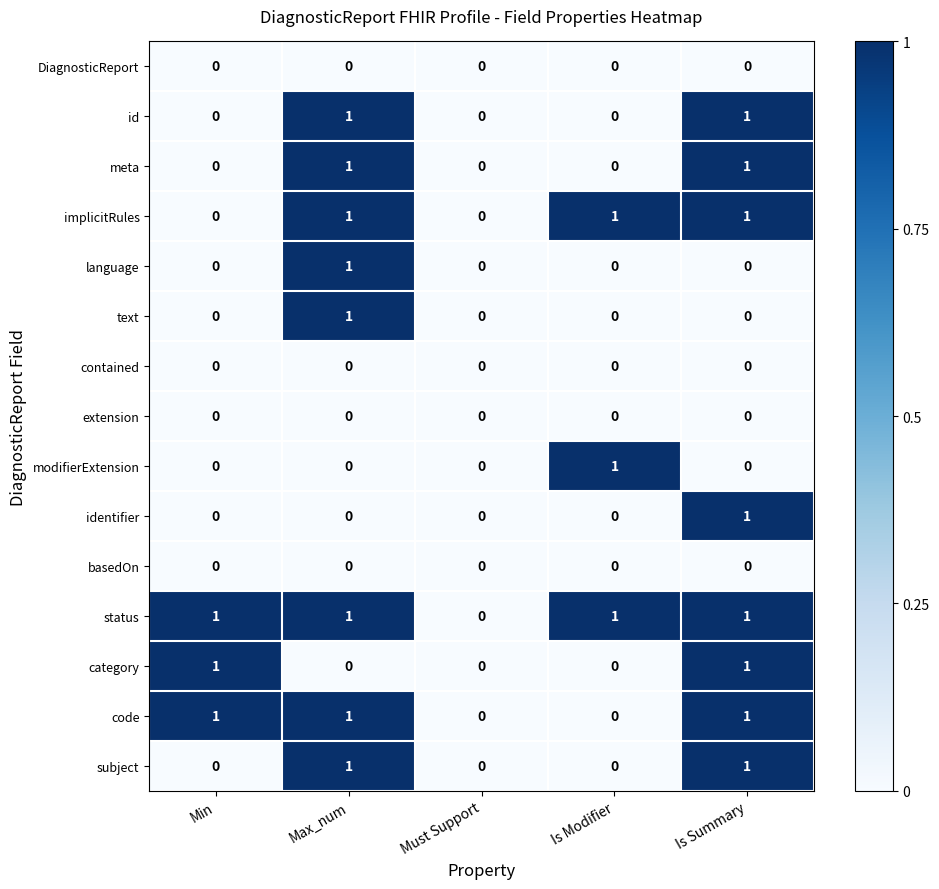

Is the value of DiagnosticReport at Is Summary greater than the value of status at Max_num?

No